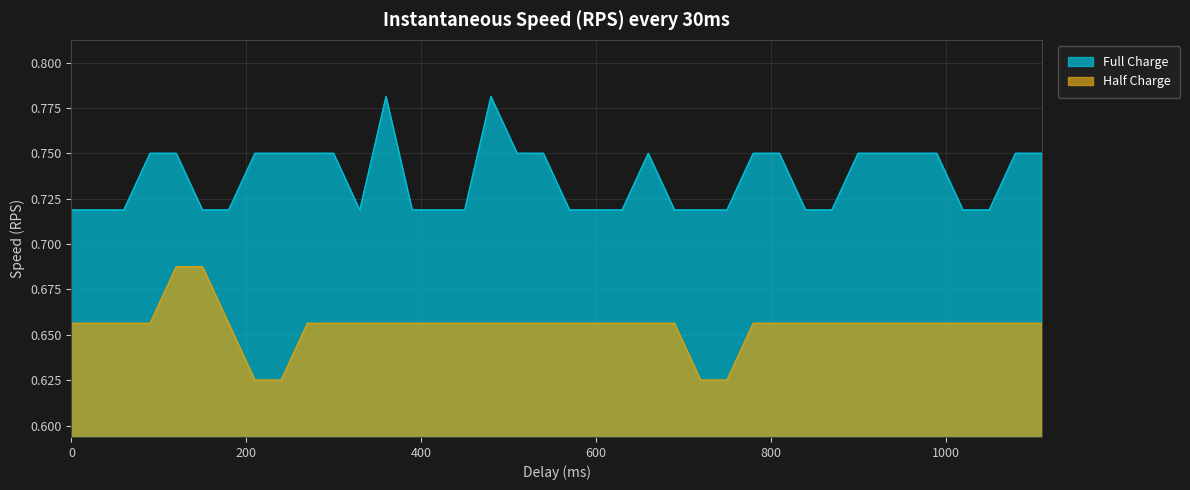

How many categories are shown in the chart?

38